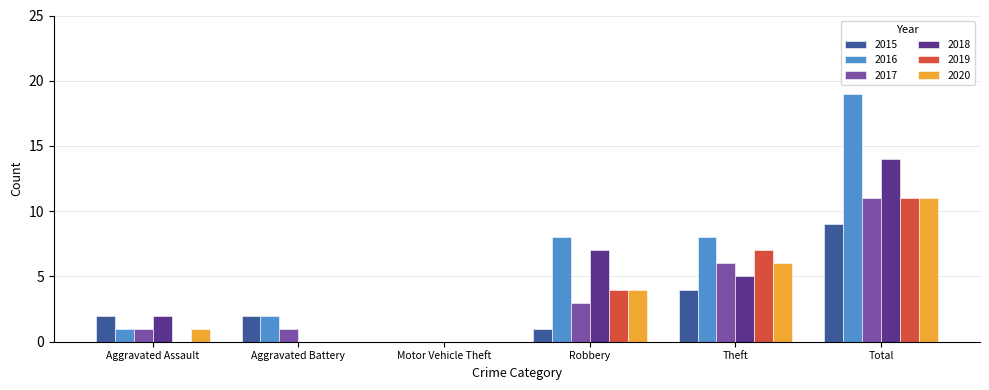

At which label does 2016 reach its peak?

Total